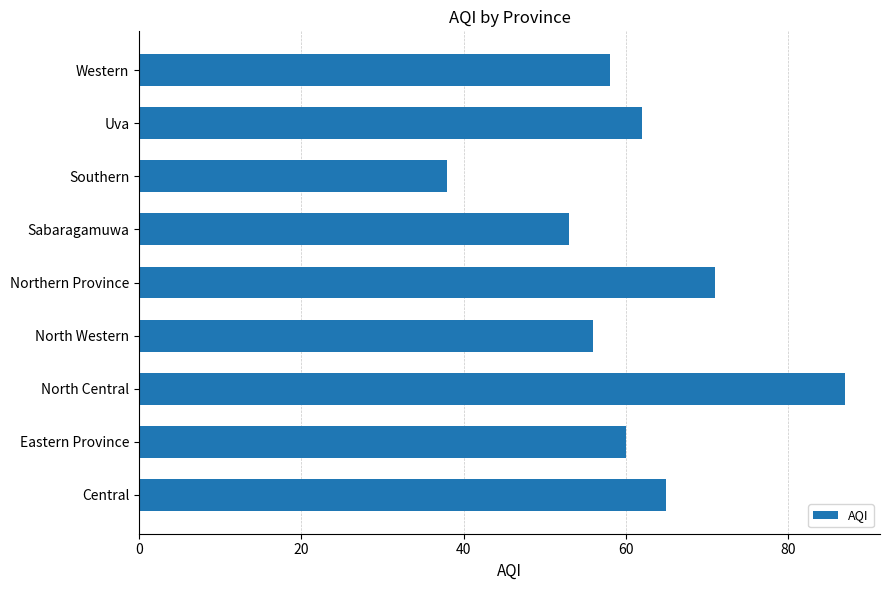

Does the chart contain any negative values?

No